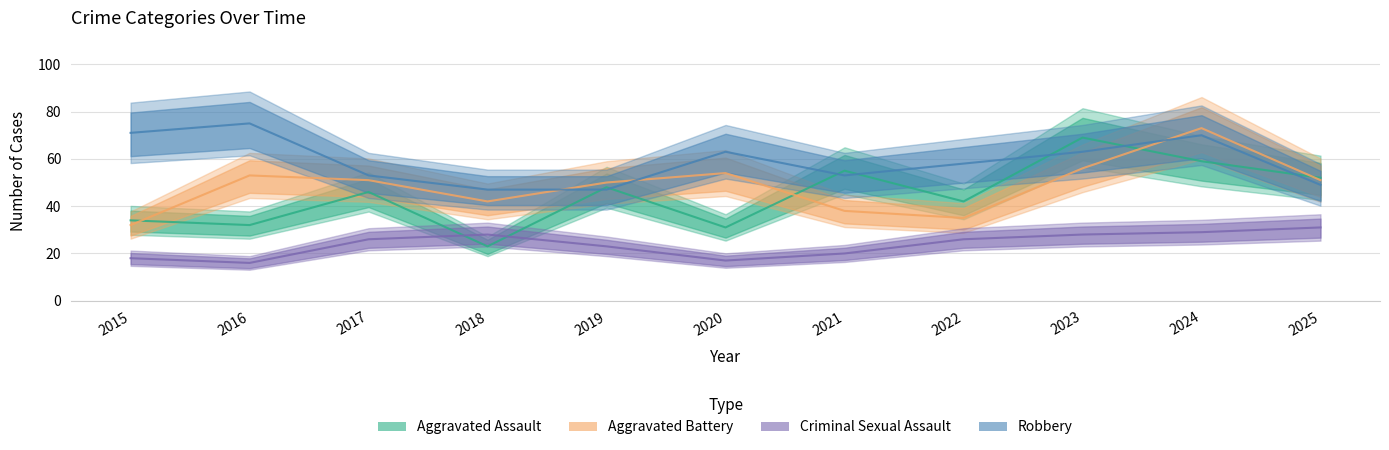

At which category is the sum across all series the highest?

2024